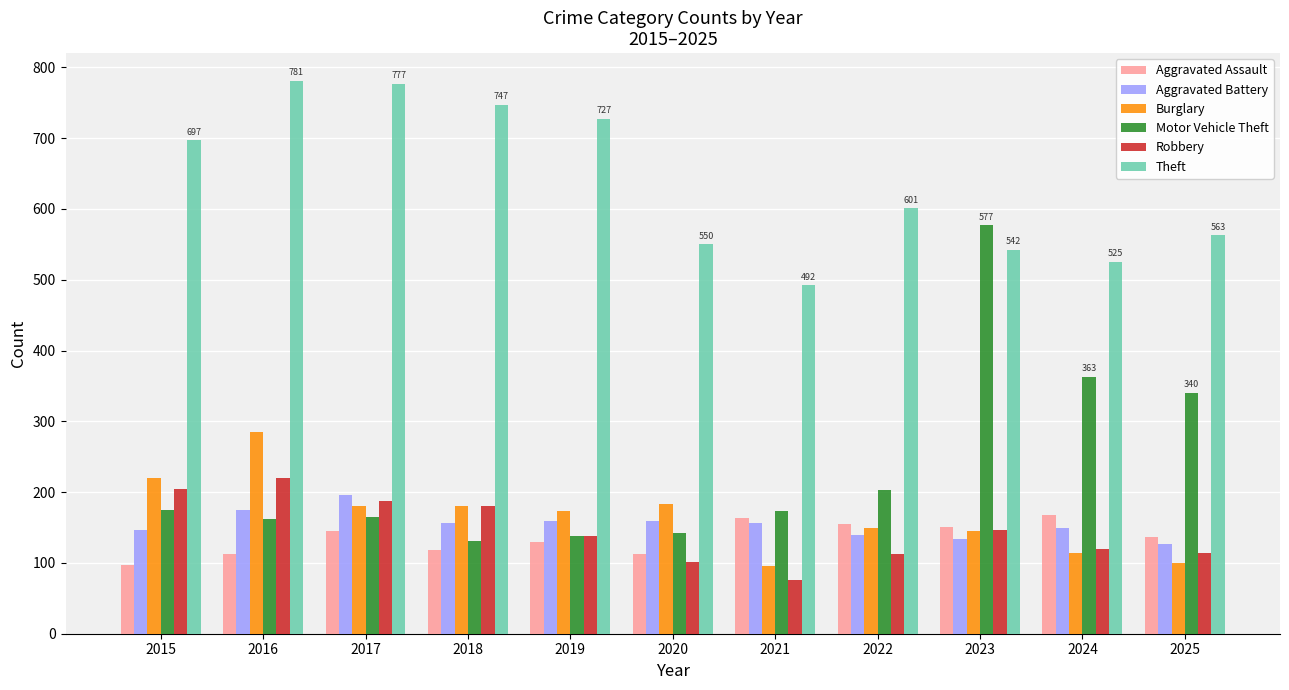

Are the bars horizontal?

No